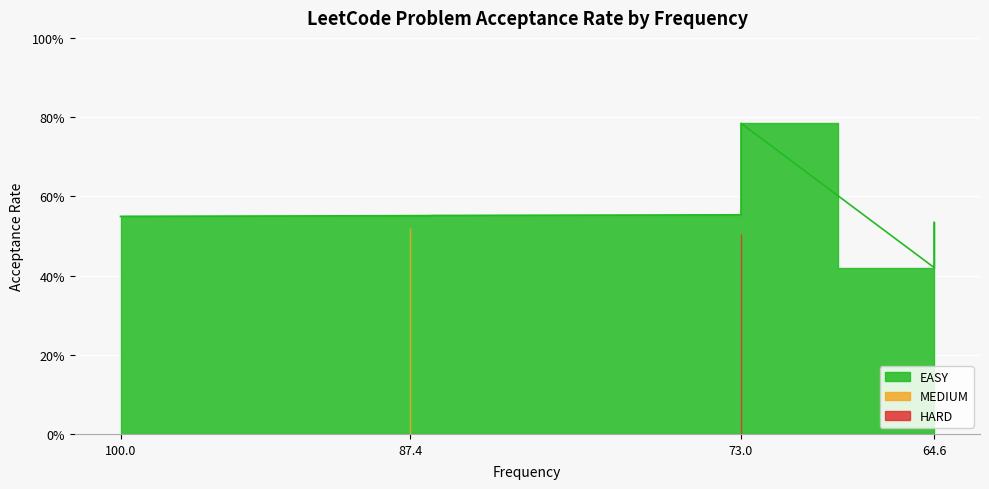

What is the sum of all values?

3.9